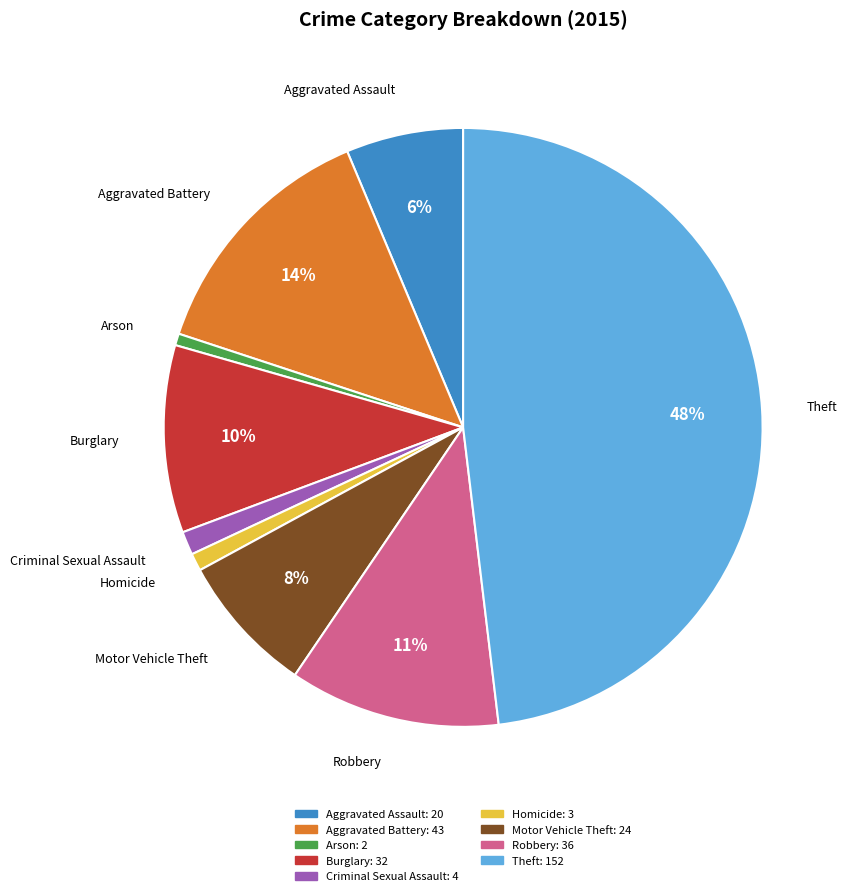

Combined, do Motor Vehicle Theft and Criminal Sexual Assault account for over 50%?

No